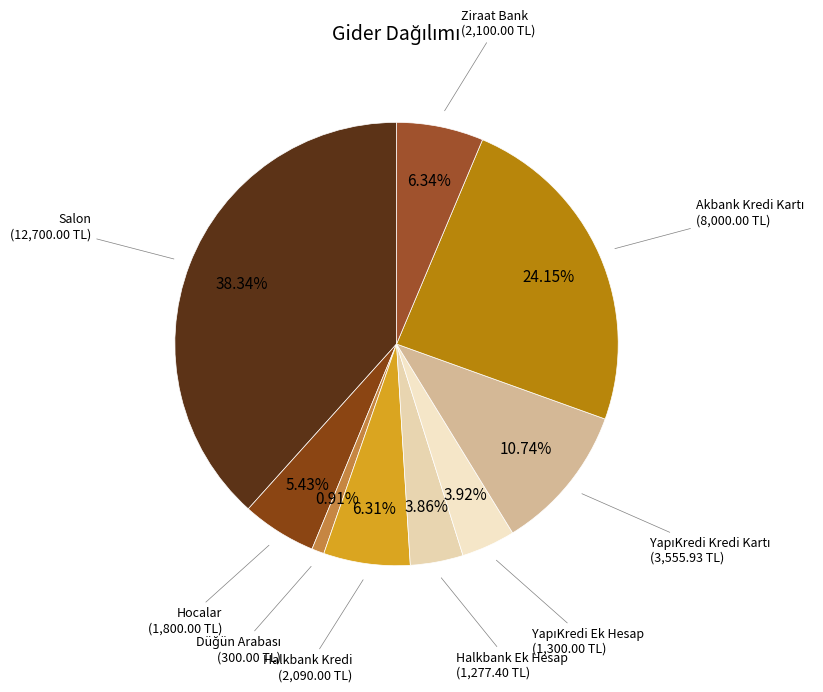

Is there any slice that represents more than half of the pie?

No